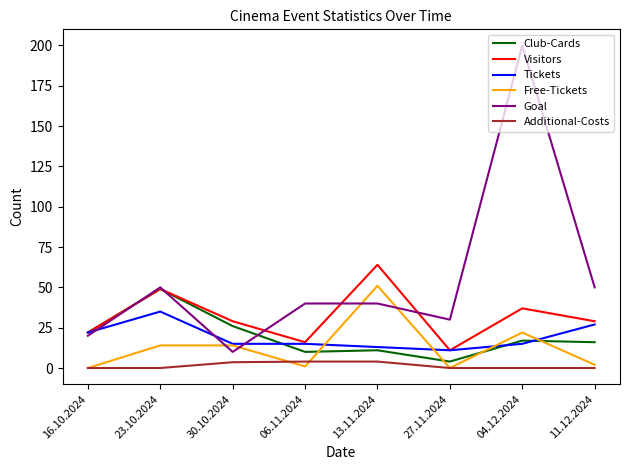

Where is the first local minimum for Free-Tickets?

06.11.2024